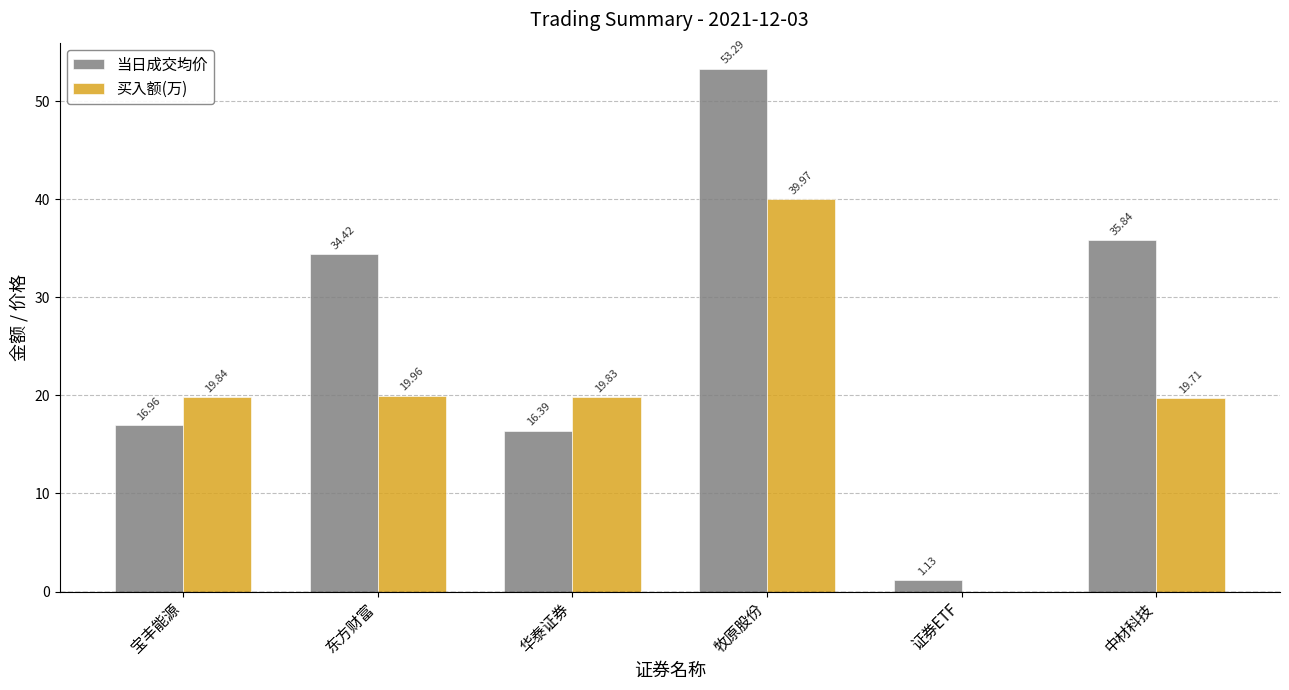

At which label is 买入额(万) closest to 19?

中材科技